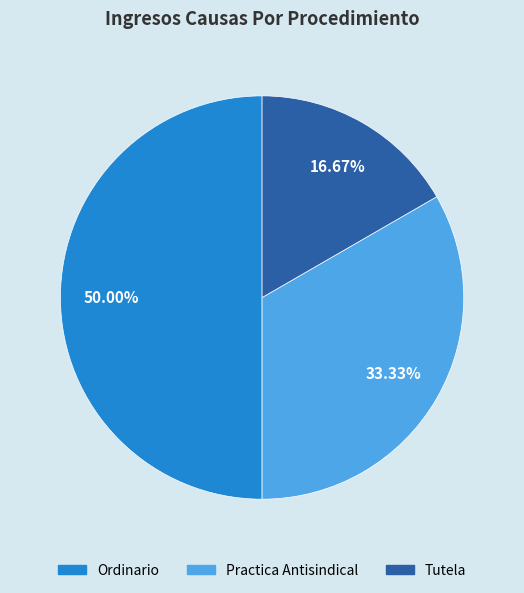

Which slice is the largest?

Ordinario